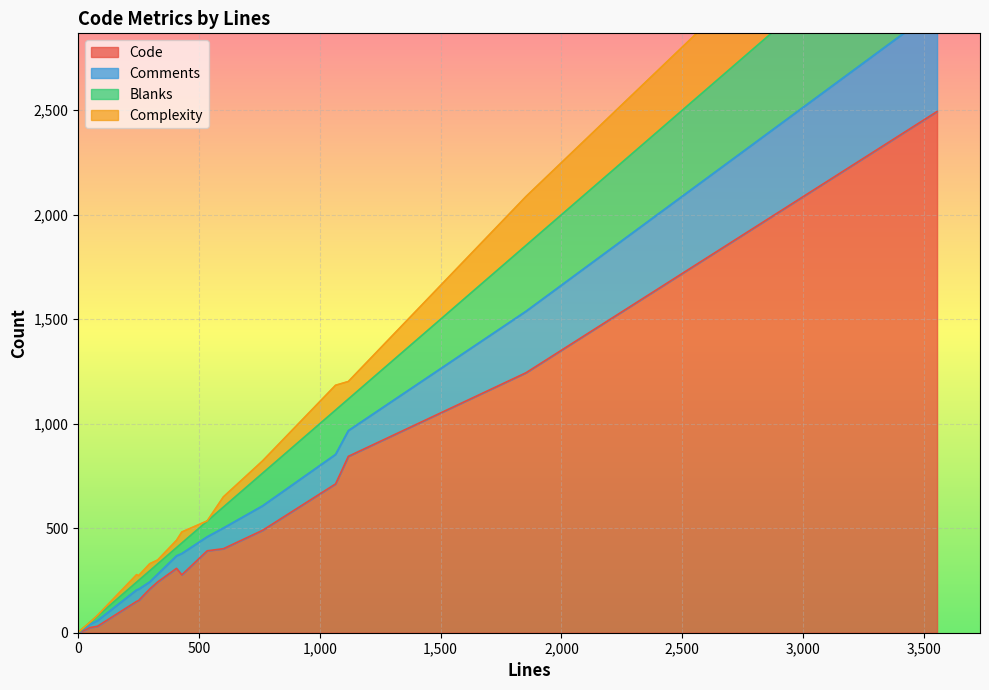

What are all the series names shown in the legend?

Code, Comments, Blanks, Complexity